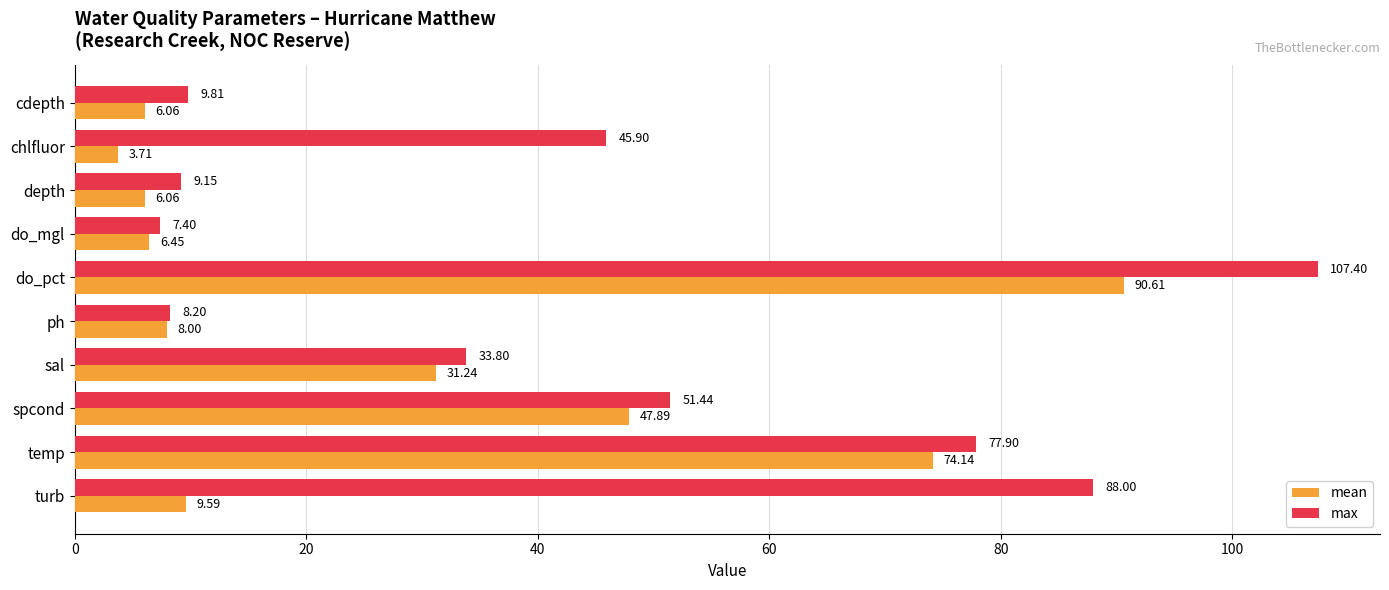

List the series in order of their peak value, highest first.

max, mean